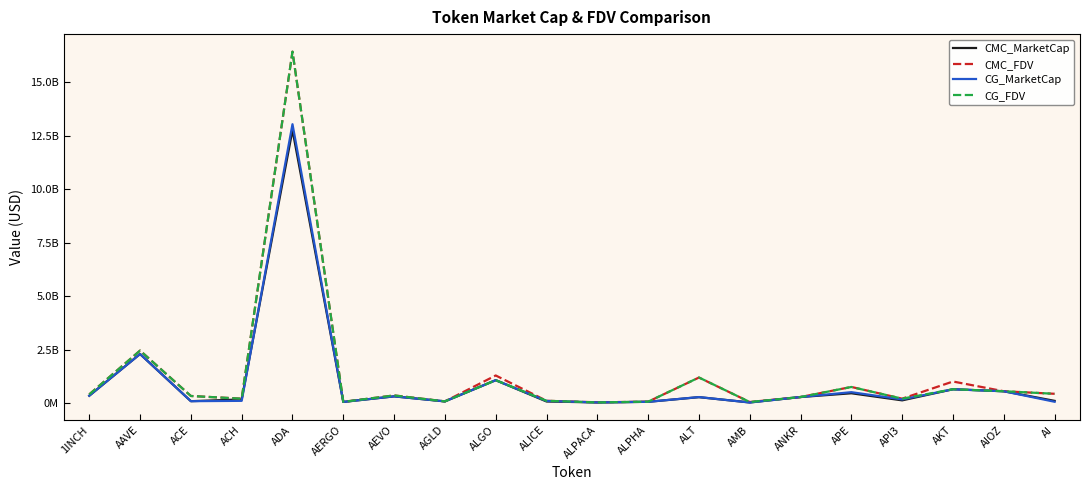

What are all the series names shown in the legend?

CMC_MarketCap, CMC_FDV, CG_MarketCap, CG_FDV